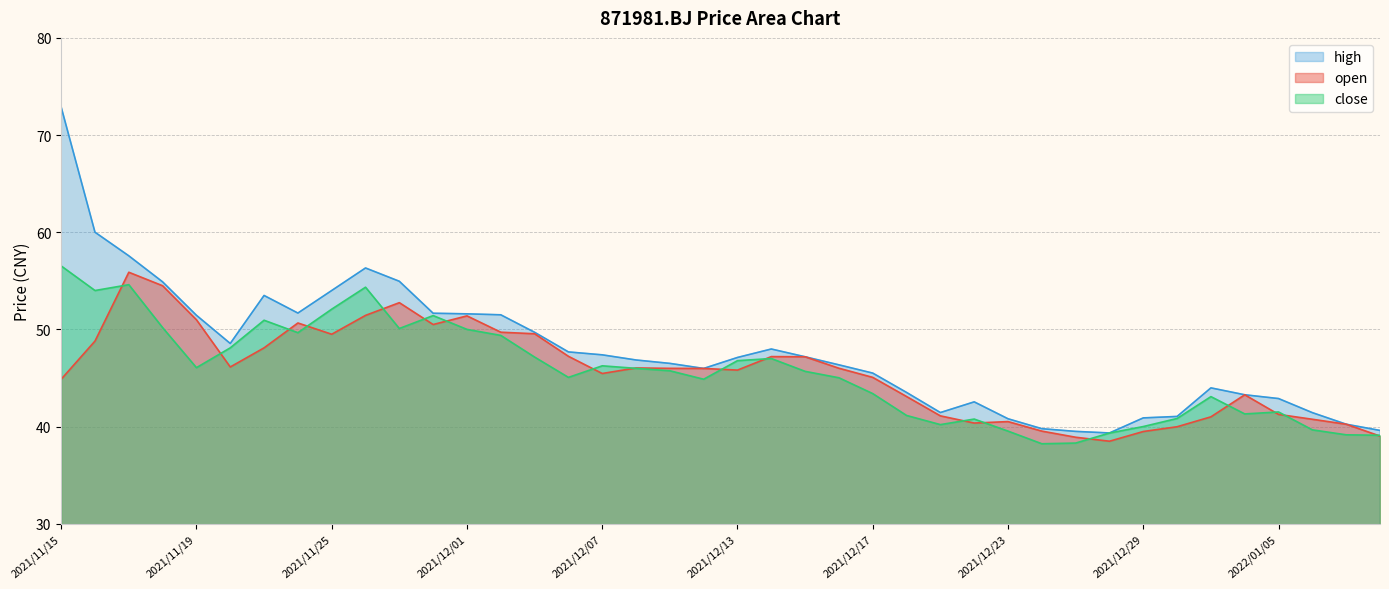

What is the difference between the second highest and minimum values in the open series?

16.0